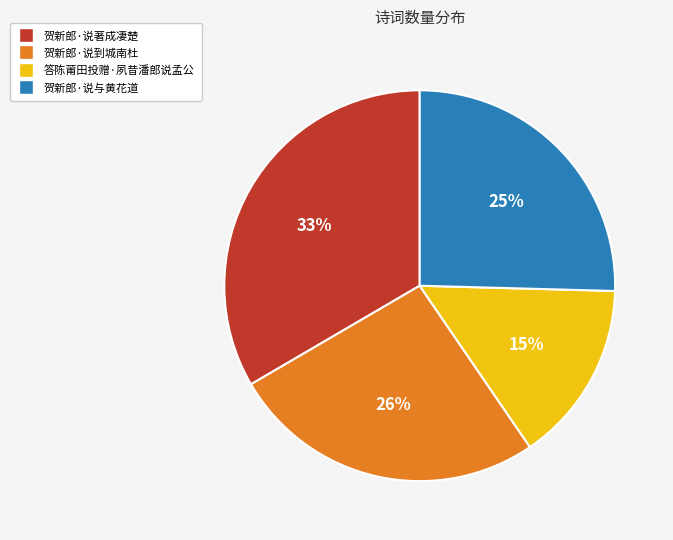

Rank the categories by value from highest to lowest.

贺新郎·说著成凄楚, 贺新郎·说到城南杜, 贺新郎·说与黄花道, 答陈莆田投赠·夙昔潘郎说孟公